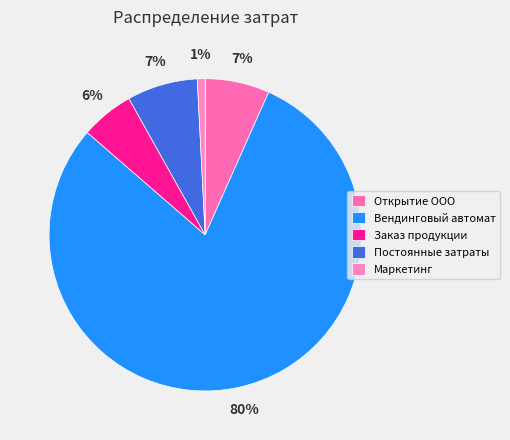

Count the number of slices in the pie.

5